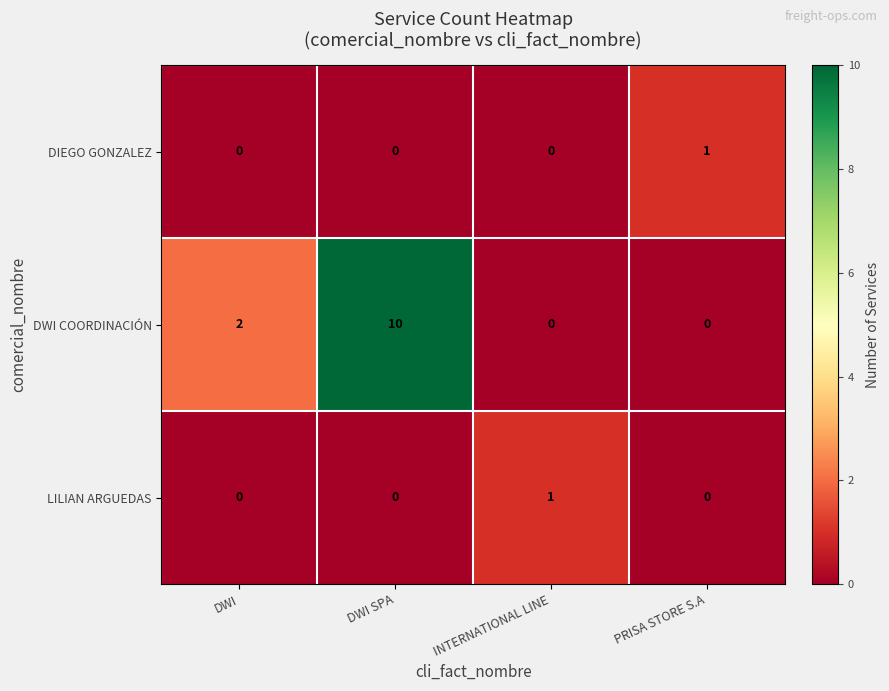

Reading left to right, what are all the values shown in this chart?

DIEGO GONZALEZ: 0	0	0	1
DWI COORDINACIÓN: 2	10	0	0
LILIAN ARGUEDAS: 0	0	1	0